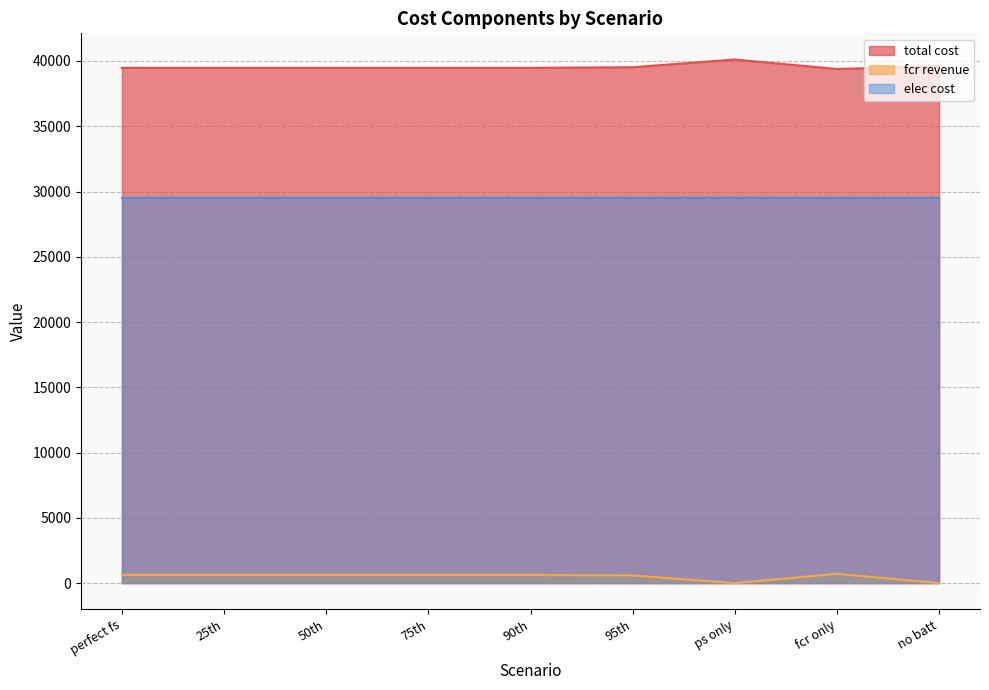

True or false: fcr revenue and elec cost intersect in this chart.

False